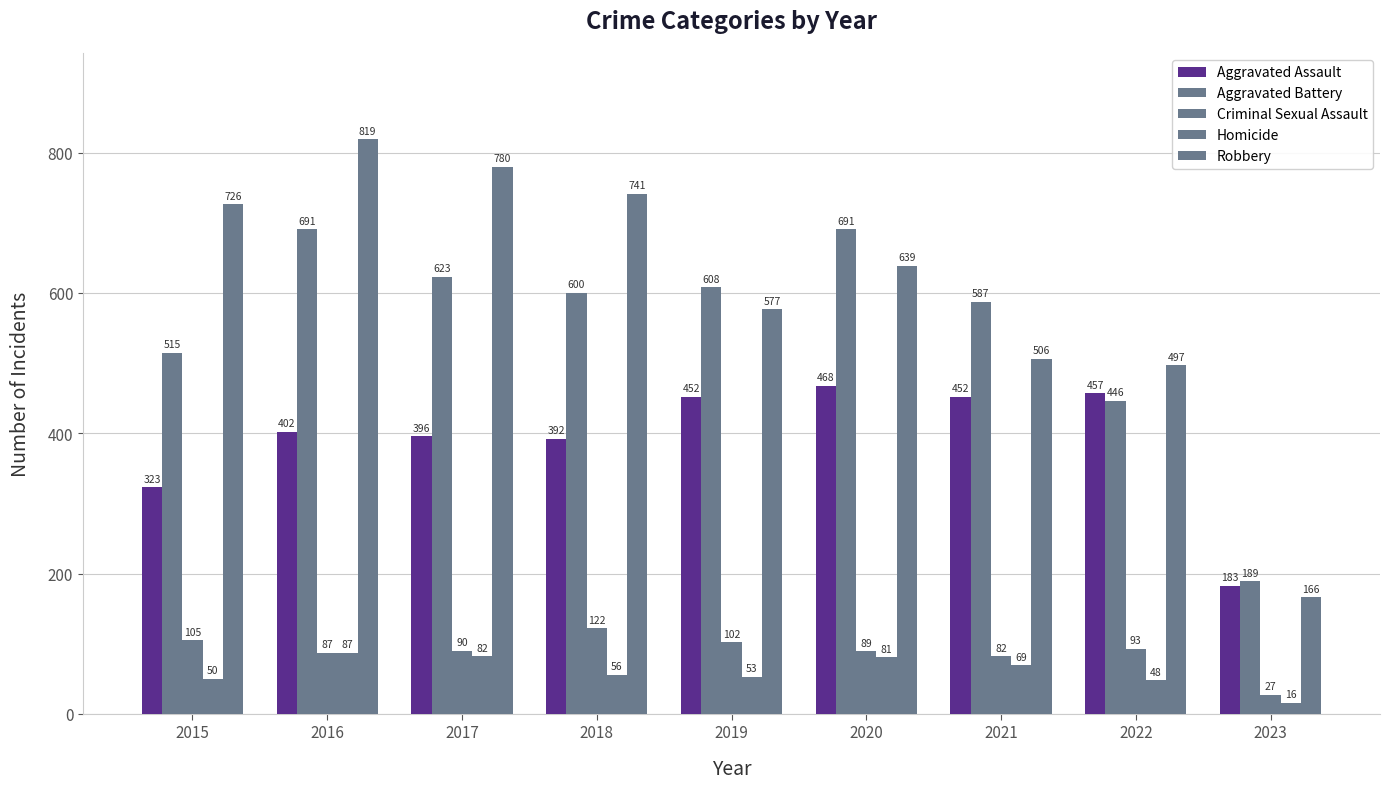

How many categories are shown in the chart?

9